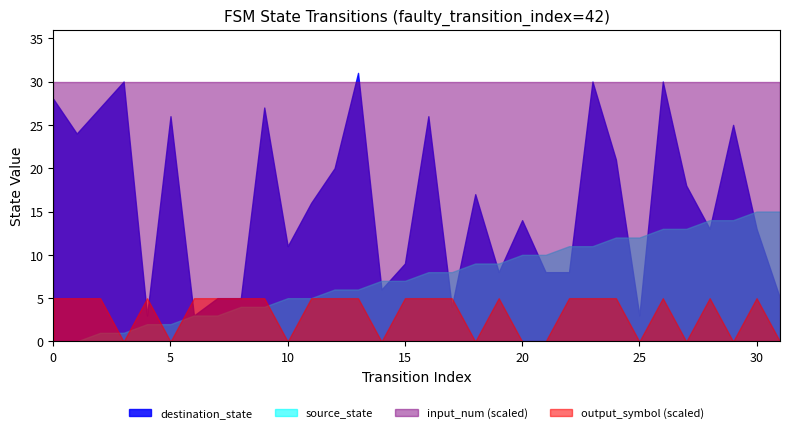

True or false: source_state and input_num (scaled) intersect in this chart.

False